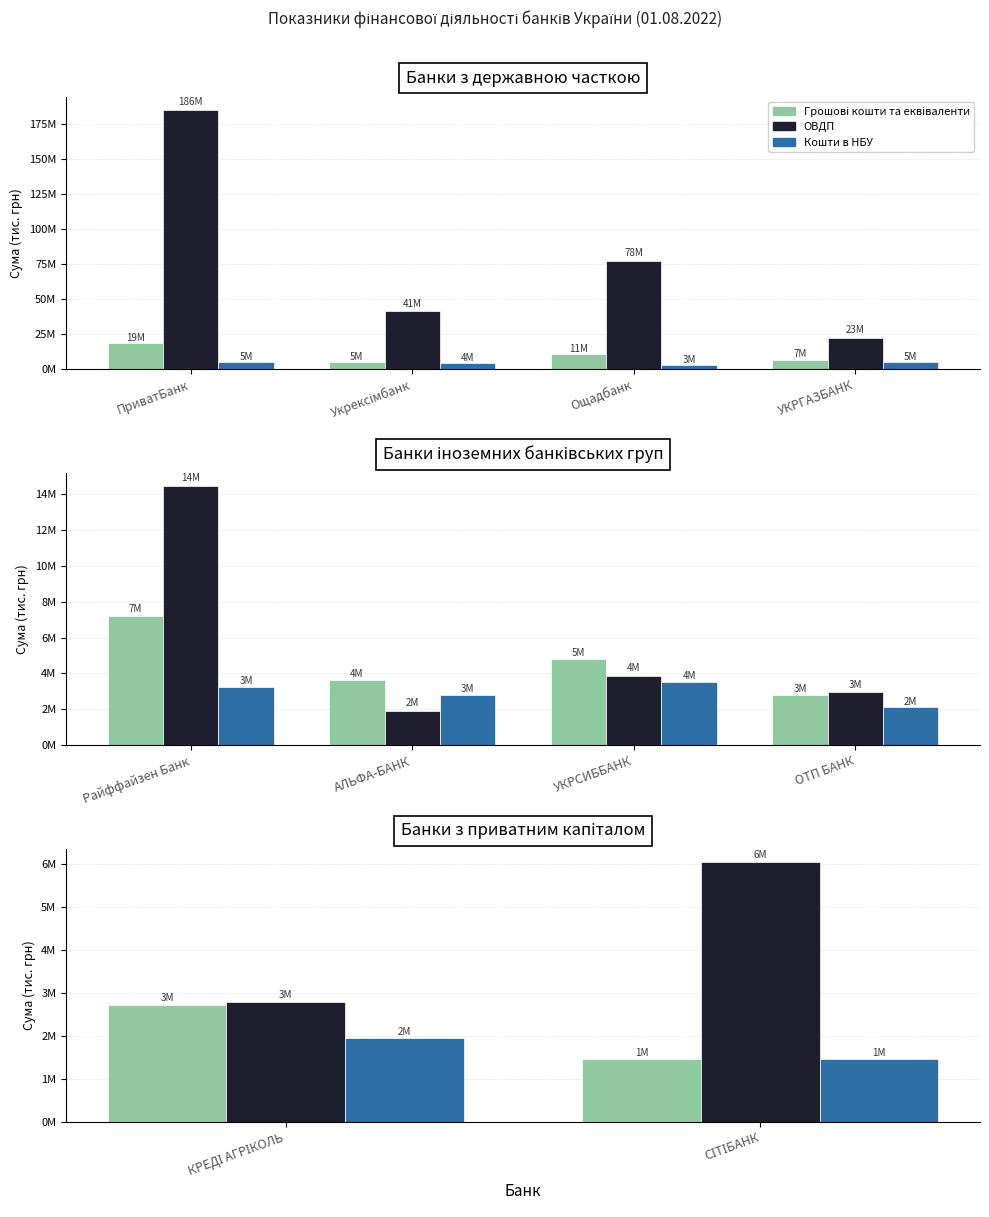

What position from the left is КРЕДІ АГРІКОЛЬ?

1